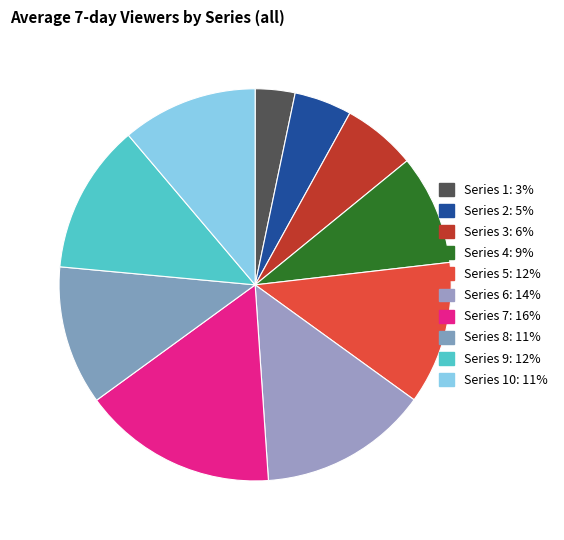

Does Series 9 account for over 50% of the chart?

No